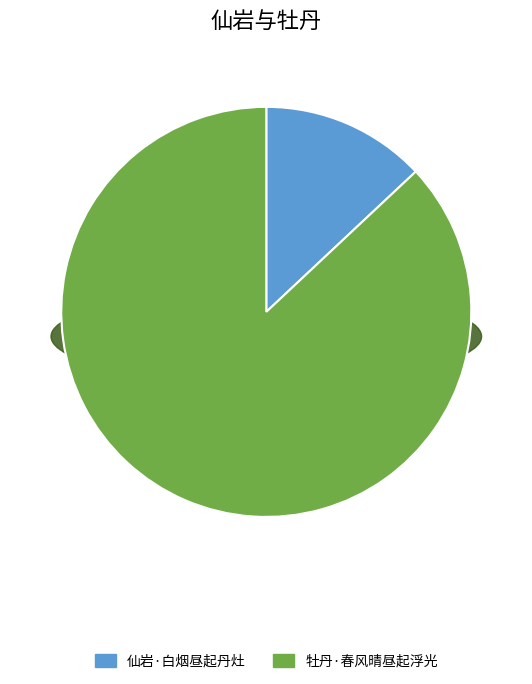

Between 牡丹·春风晴昼起浮光 and 仙岩·白烟昼起丹灶, which is larger?

牡丹·春风晴昼起浮光